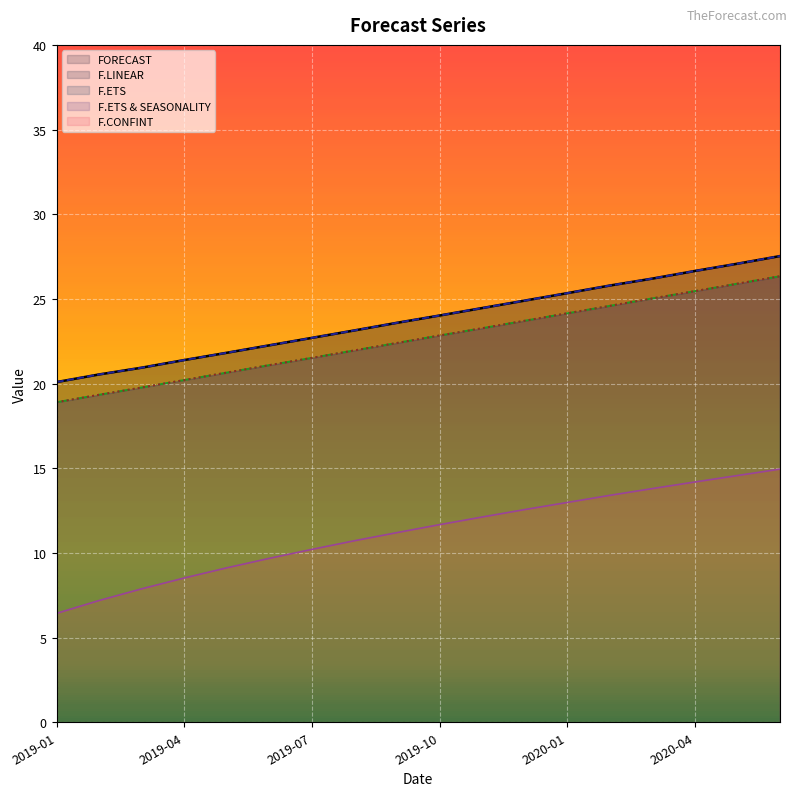

True or false: F.ETS & SEASONALITY has more than 2 points higher than both neighbors.

False